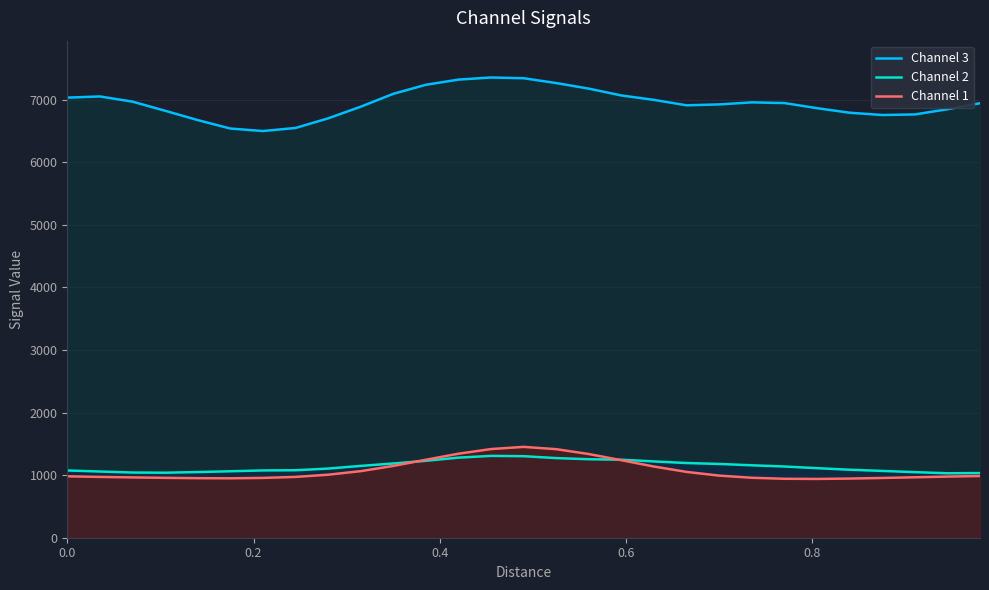

True or false: Channel 2 and Channel 3 cross at least once.

False